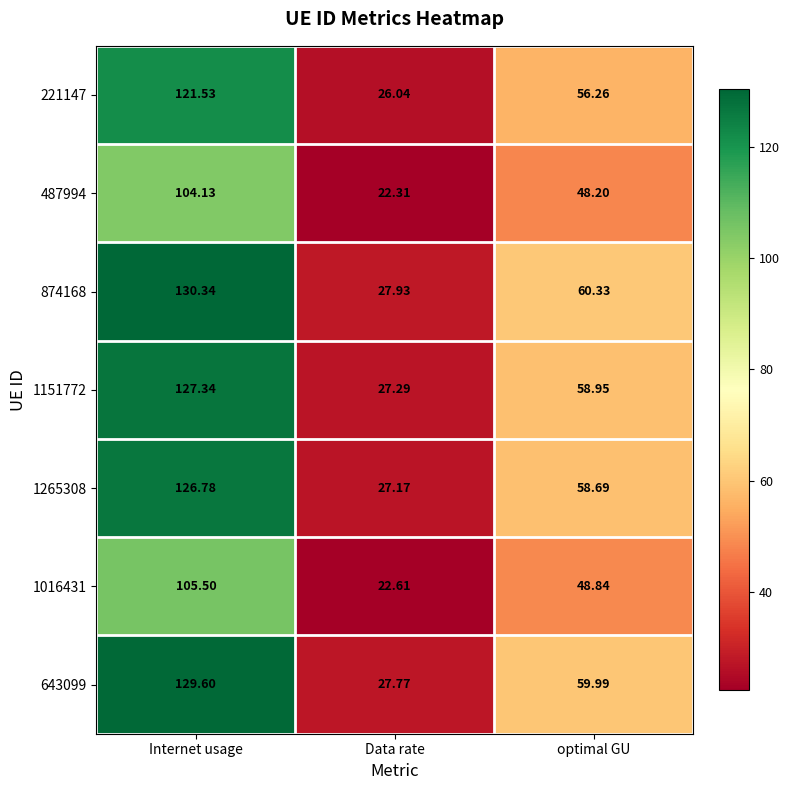

At which category does the chart reach its minimum across all series?

Data rate